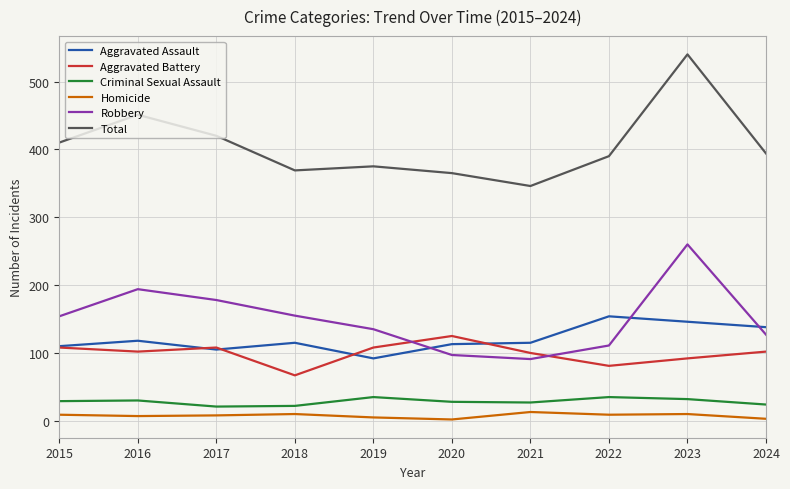

True or false: Homicide and Total cross at least once.

False